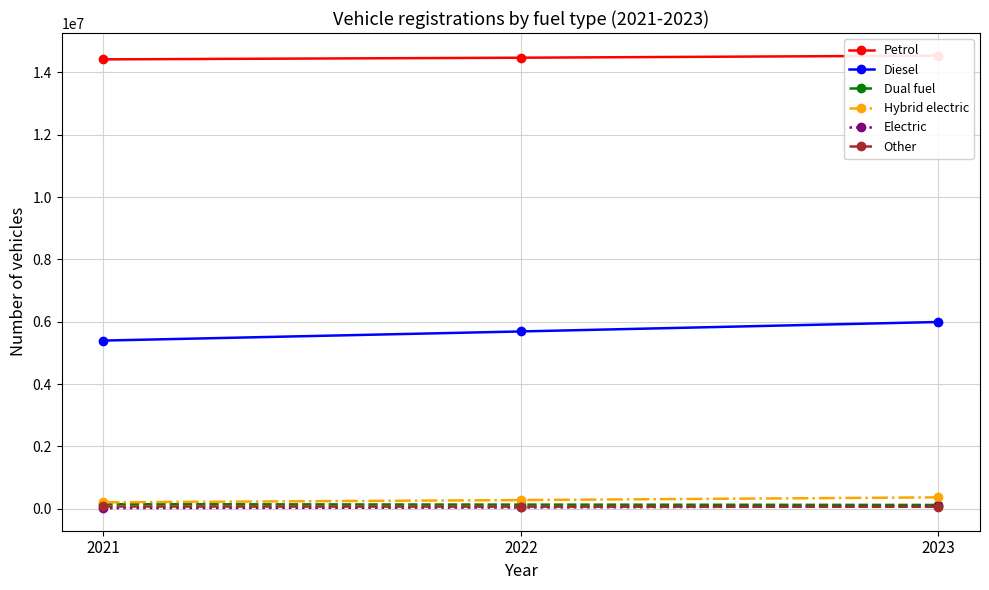

True or false: Dual fuel has a value of 131555 at 2022.

True